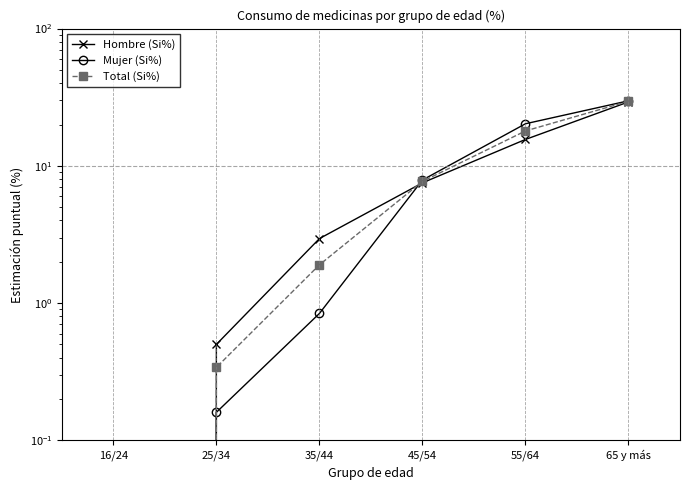

How many lines are shown in the chart?

3